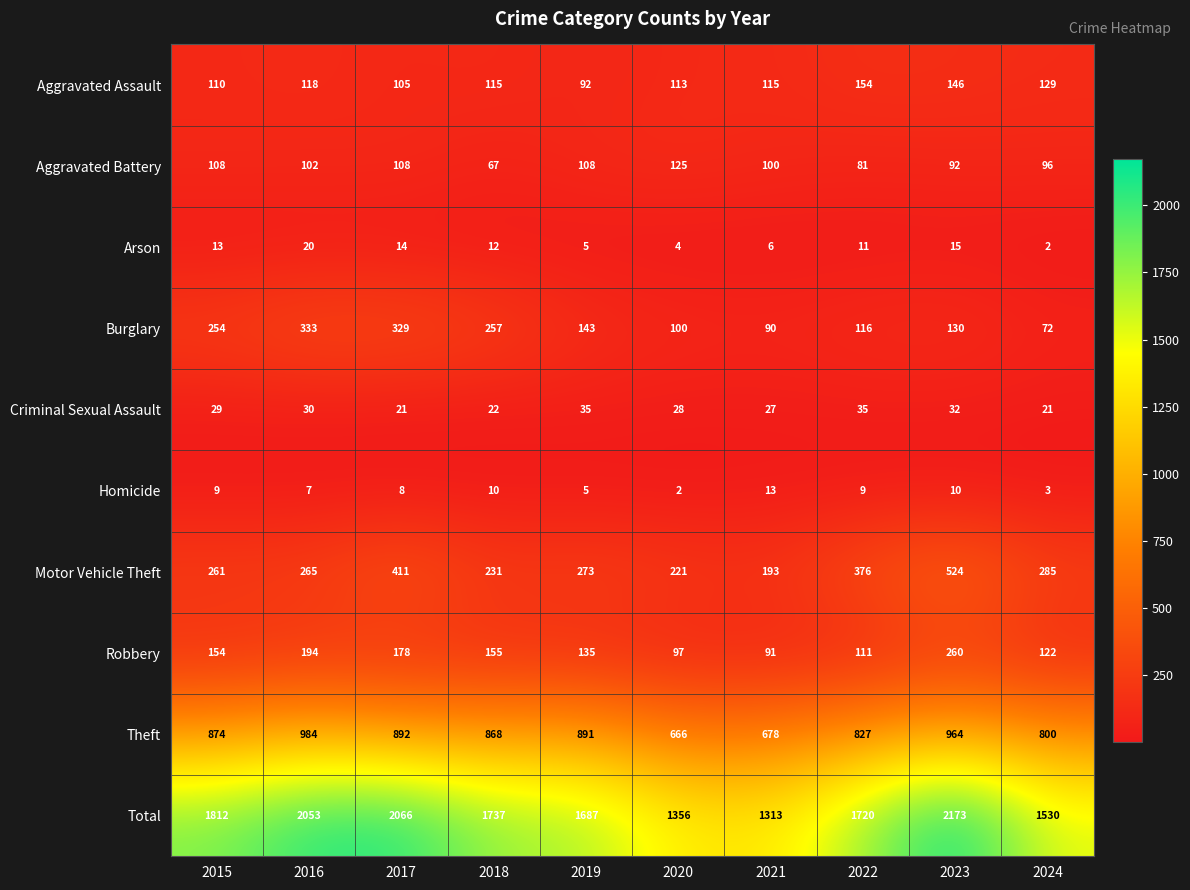

What is the minimum value for Motor Vehicle Theft?

193